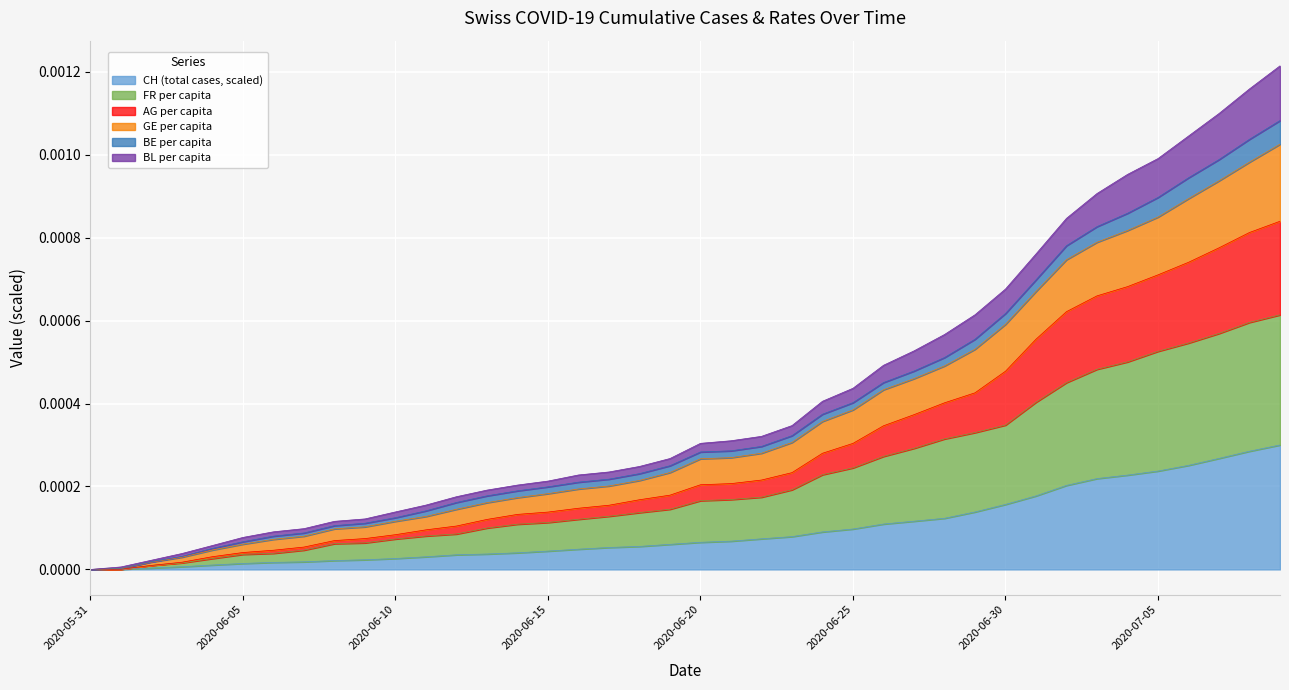

What is the label of the 26th point from the left?

2020-06-25